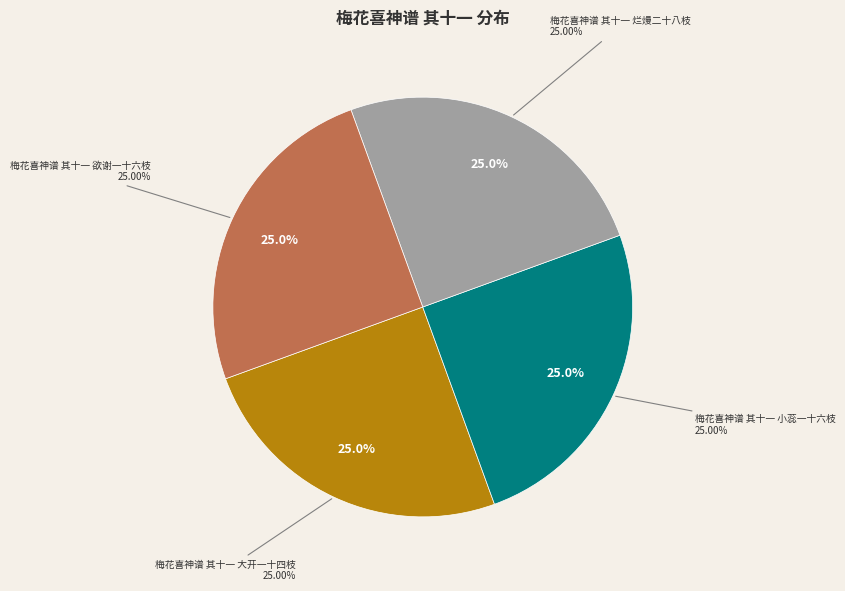

To the nearest percent, what portion does 梅花喜神谱 其十一 烂熳二十八枝 represent?

25%